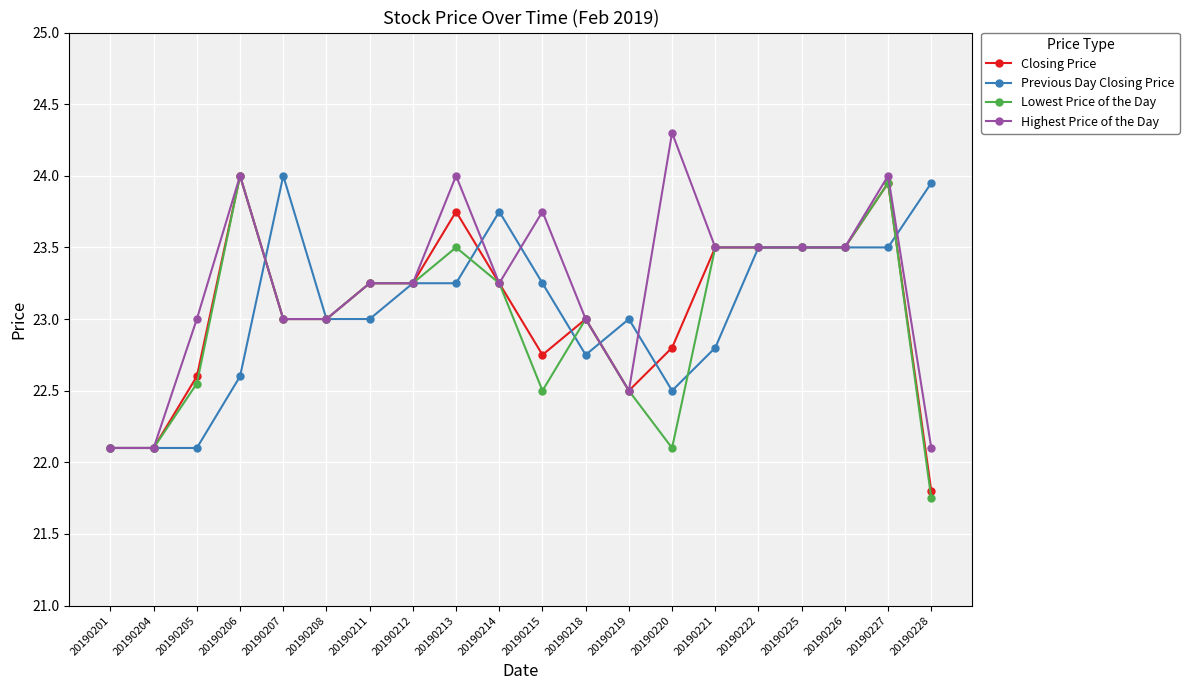

Is the value of Highest Price of the Day at 20190221 greater than the value of Closing Price at 20190220?

Yes